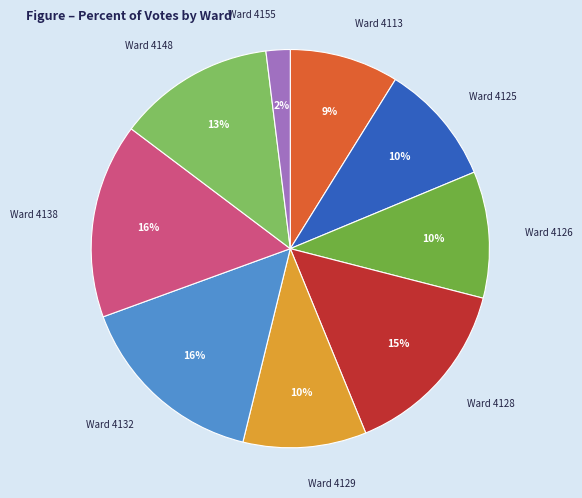

How many segments does this pie chart have?

9